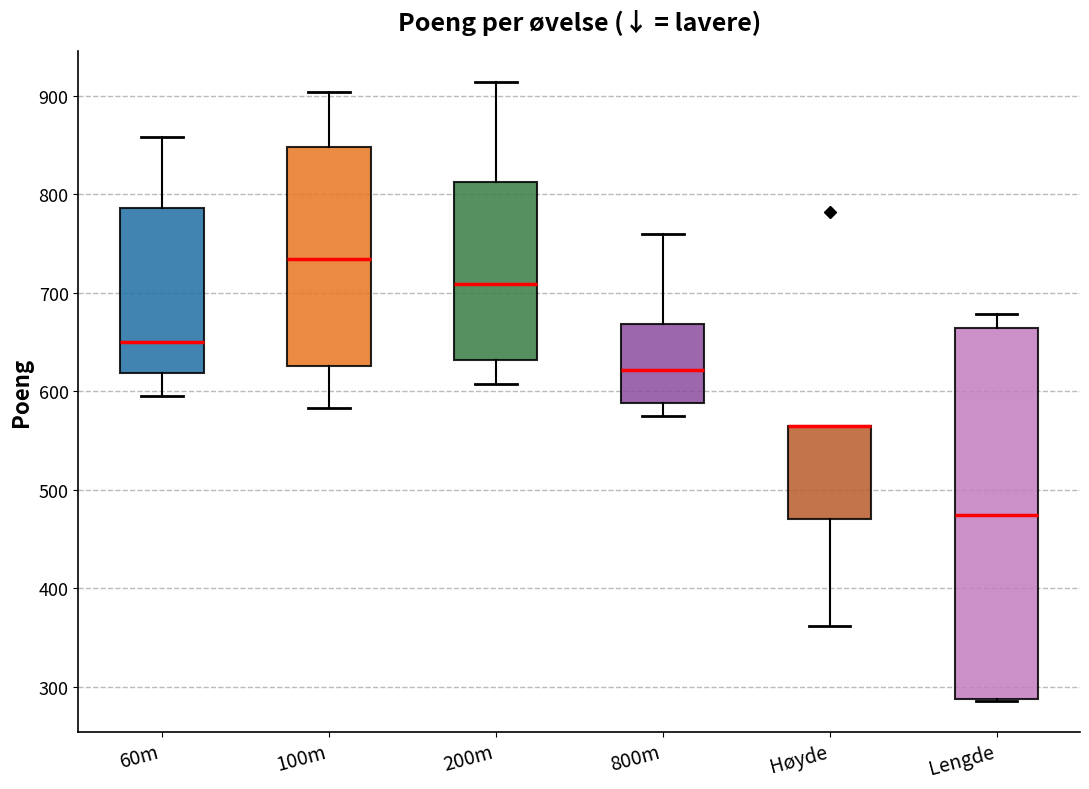

Reading left to right, transcribe this box plot: for each box, give where its median line is, the range the box spans, and where its two whiskers end, as read against the y-axis. The values are not printed on the chart, so give them approximately, as read against the axis.

60m: median 650, box 620 to 790, whiskers 600 to 860
100m: median 730, box 630 to 850, whiskers 580 to 900
200m: median 710, box 630 to 810, whiskers 610 to 910
800m: median 620, box 590 to 670, whiskers 580 to 760
Høyde: median 570 (drawn on the box's upper edge), box 470 to 570, whiskers 360 to 570
Lengde: median 470, box 290 to 660, whiskers 290 to 680